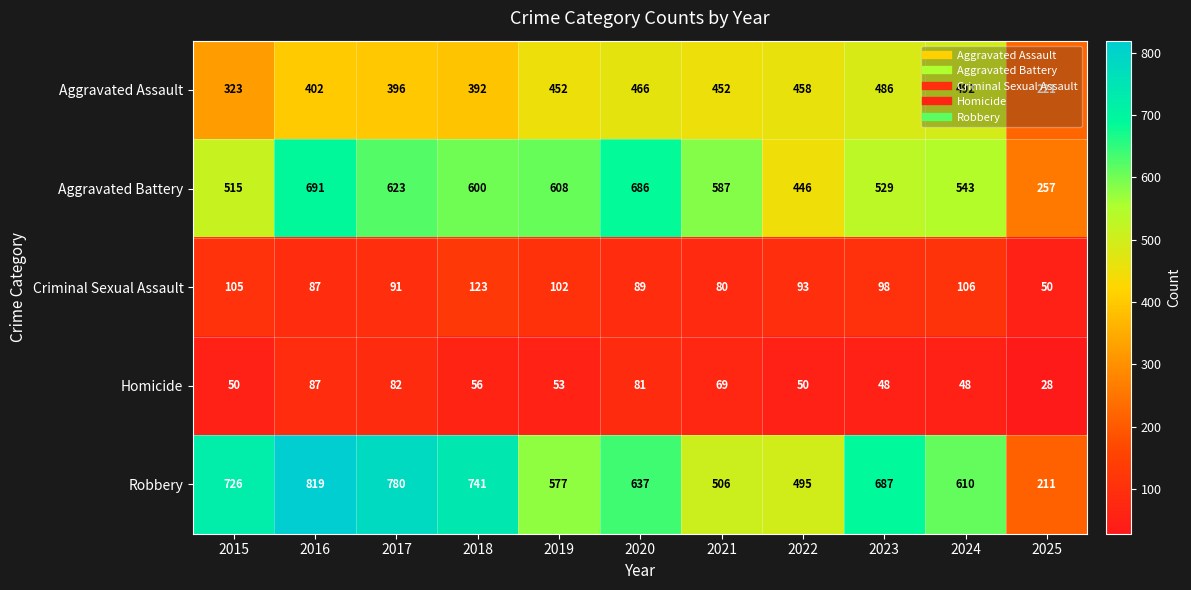

Which label corresponds to the smallest value in the chart?

2025